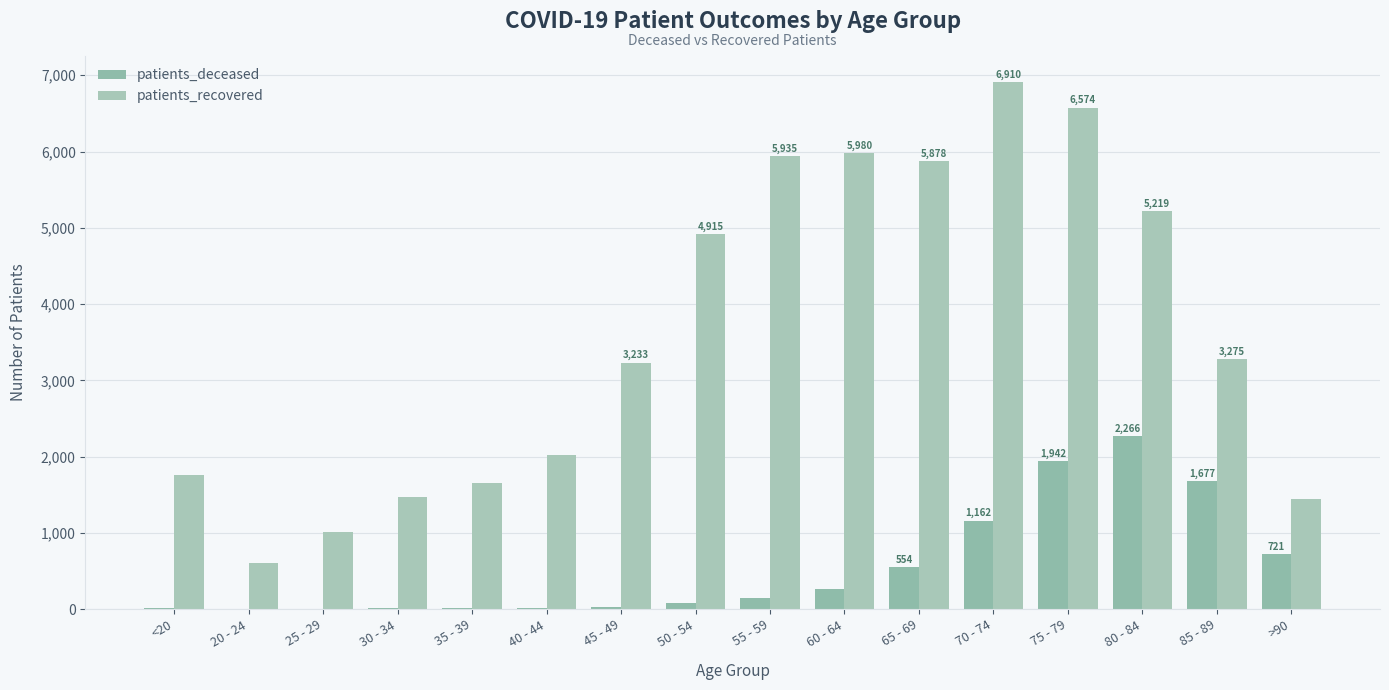

At how many categories does at least one series exceed 5693?

5